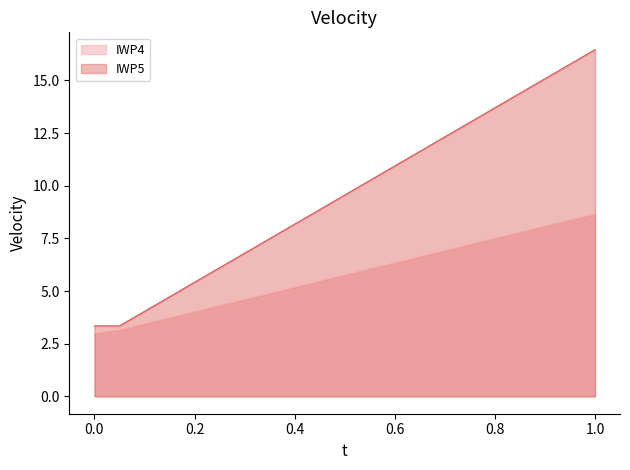

True or false: IWP5 has a value of 16.1 at 0.5.

False